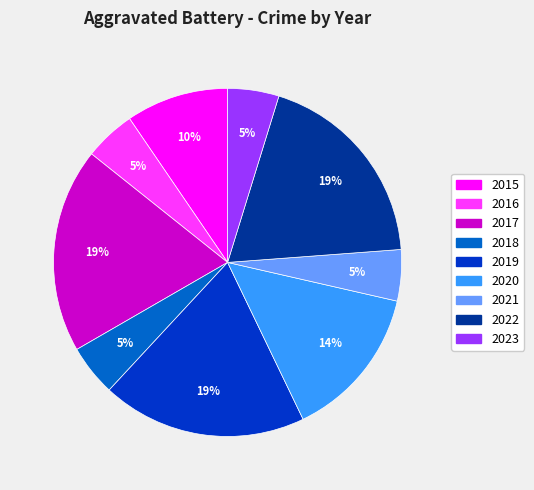

To the nearest percent, what is the combined percentage of 2023 and 2022?

24%